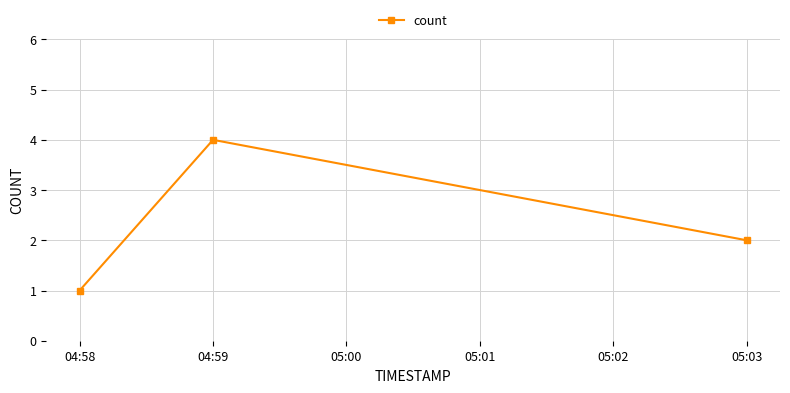

Is it true that the value at 04:59 is 3?

False